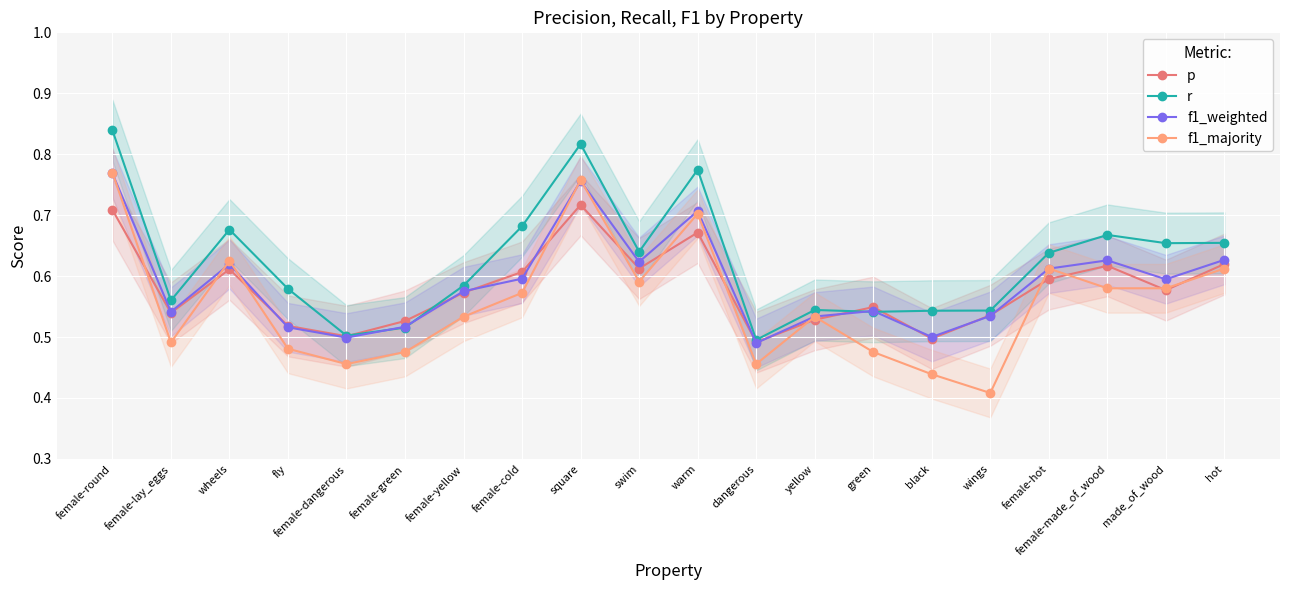

What is the total value across all series at hot?

2.5